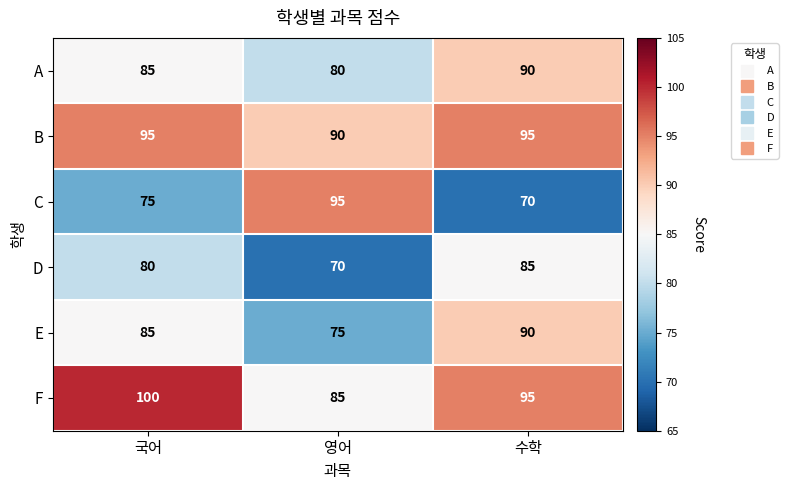

What is the sum of the C values at 수학 and 국어?

145